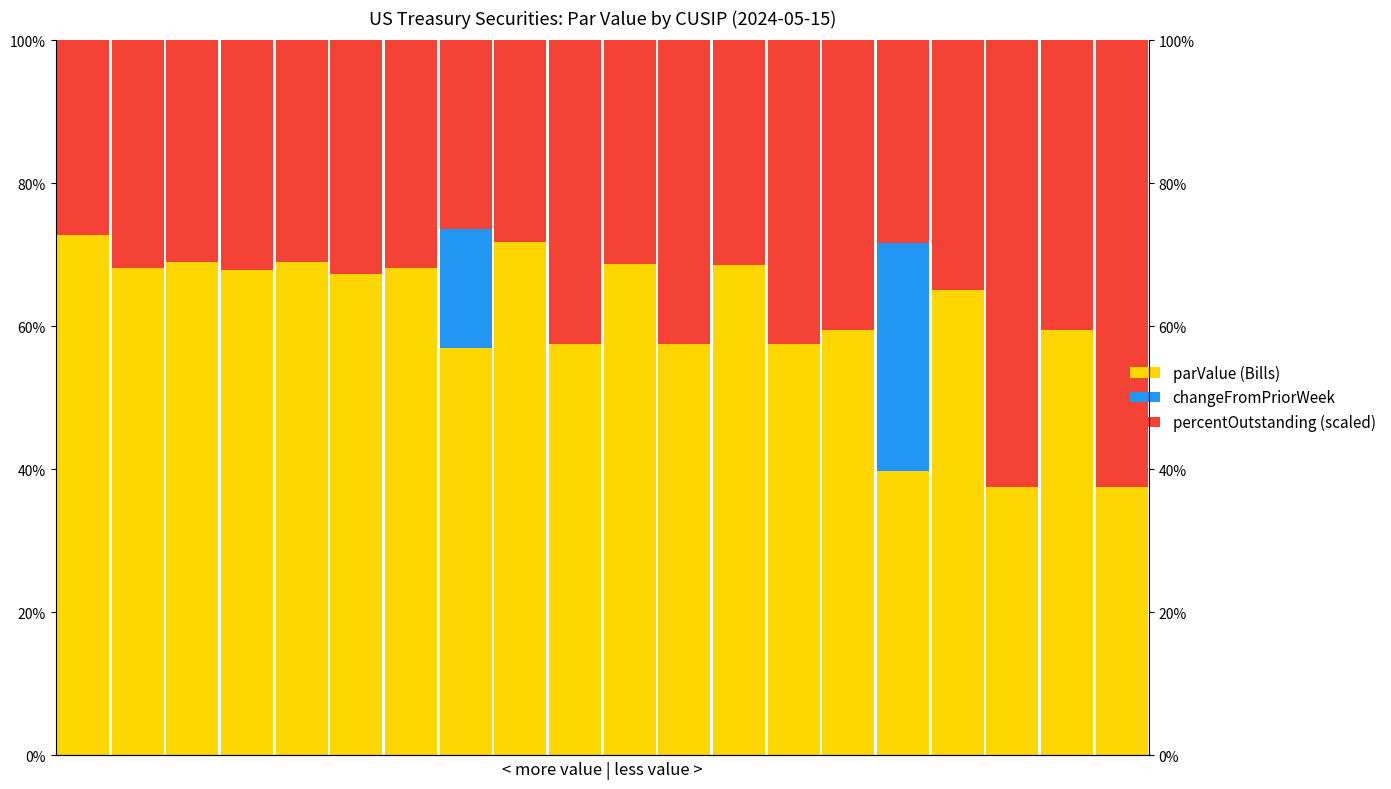

Reading right to left, transcribe all the data shown in this chart.

parValue (Bills): 0.4	0.6	0.4	0.7	0.4	0.6	0.6	0.7	0.6	0.7	0.6	0.7	0.6	0.7	0.7	0.7	0.7	0.7	0.7	0.7
changeFromPriorWeek: 0.0	0.0	0.0	0.0	0.3	0.0	0.0	0.0	0.0	0.0	0.0	0.0	0.2	0.0	0.0	0.0	0.0	0.0	0.0	0.0
percentOutstanding (scaled): 0.6	0.4	0.6	0.3	0.3	0.4	0.4	0.3	0.4	0.3	0.4	0.3	0.3	0.3	0.3	0.3	0.3	0.3	0.3	0.3